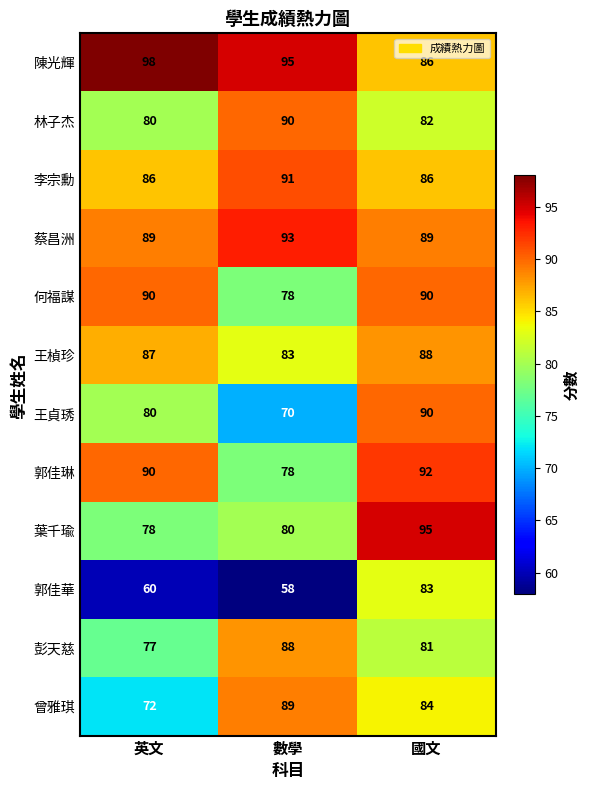

What is the average value of the 郭佳華 series?

67